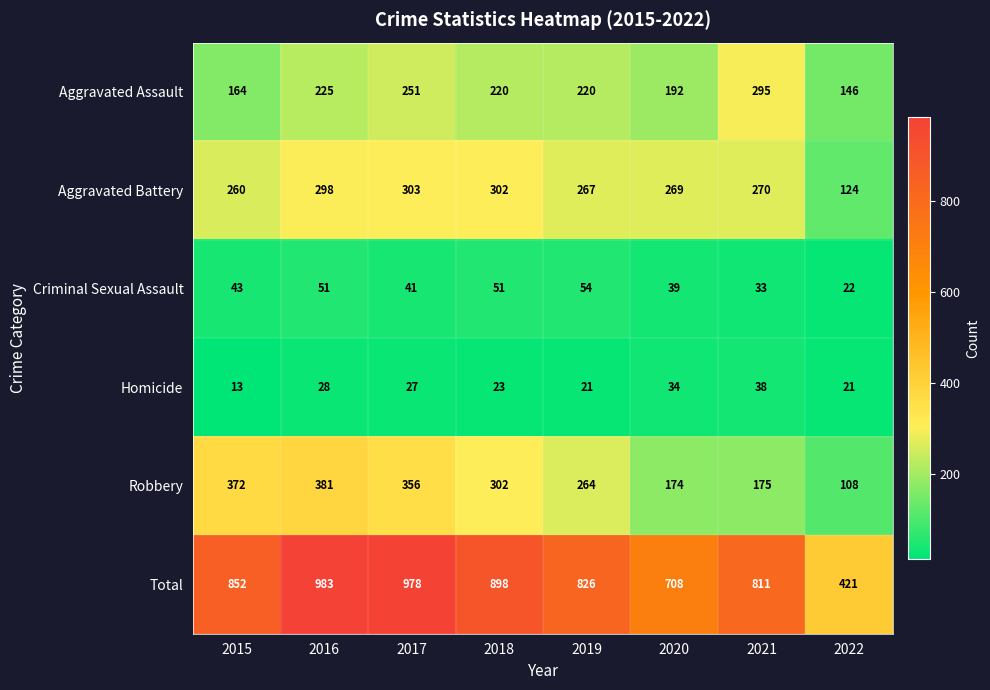

Rank the series by their maximum value, from highest to lowest.

Total, Robbery, Aggravated Battery, Aggravated Assault, Criminal Sexual Assault, Homicide